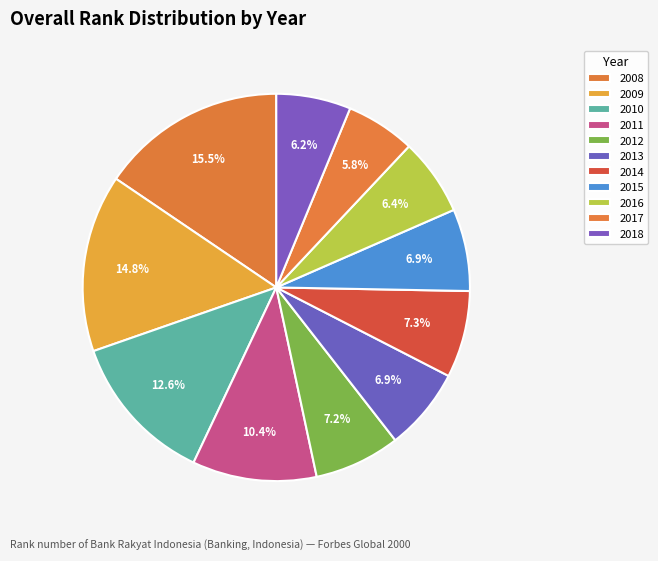

Count the number of slices in the pie.

11